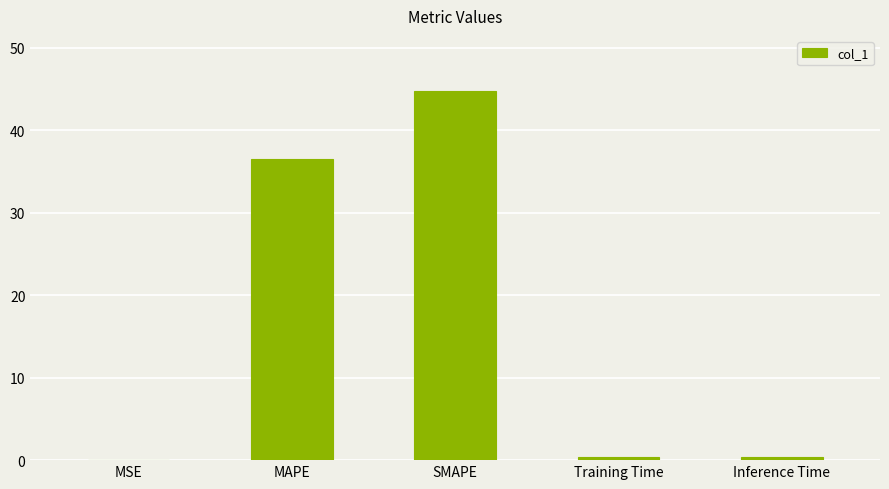

What is the greatest value displayed?

44.7